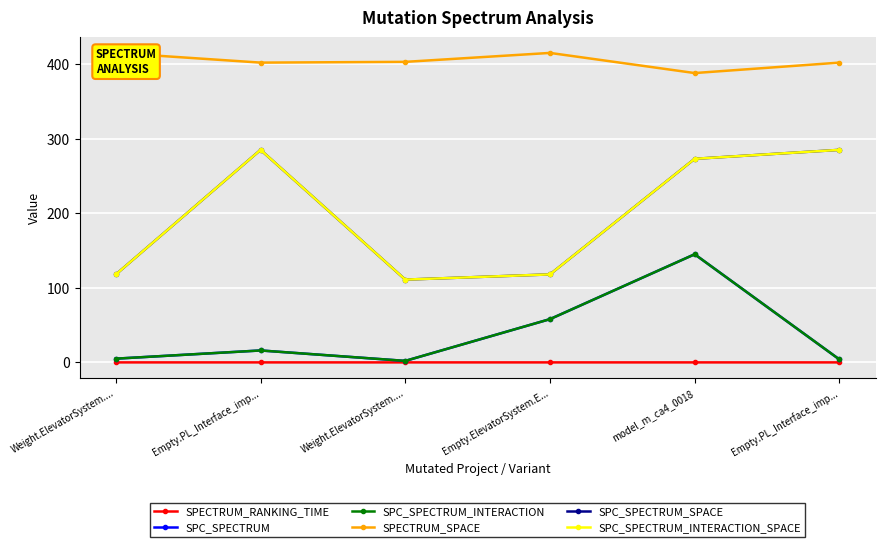

Reading left to right, transcribe all the data shown in this chart.

SPECTRUM_RANKING_TIME: Weight.ElevatorSystem....=0.0	Empty.PL_Interface_imp...=0.0	Weight.ElevatorSystem....=0.0	Empty.ElevatorSystem.E...=0.0	model_m_ca4_0018=0.0	Empty.PL_Interface_imp...=0.0
SPC_SPECTRUM: Weight.ElevatorSystem....=5.0	Empty.PL_Interface_imp...=16.0	Weight.ElevatorSystem....=2.0	Empty.ElevatorSystem.E...=58.0	model_m_ca4_0018=145.0	Empty.PL_Interface_imp...=4.0
SPC_SPECTRUM_INTERACTION: Weight.ElevatorSystem....=5.0	Empty.PL_Interface_imp...=16.0	Weight.ElevatorSystem....=2.0	Empty.ElevatorSystem.E...=58.0	model_m_ca4_0018=145.0	Empty.PL_Interface_imp...=4.0
SPECTRUM_SPACE: Weight.ElevatorSystem....=415.0	Empty.PL_Interface_imp...=402.0	Weight.ElevatorSystem....=403.0	Empty.ElevatorSystem.E...=415.0	model_m_ca4_0018=388.0	Empty.PL_Interface_imp...=402.0
SPC_SPECTRUM_SPACE: Weight.ElevatorSystem....=118.0	Empty.PL_Interface_imp...=285.0	Weight.ElevatorSystem....=111.0	Empty.ElevatorSystem.E...=118.0	model_m_ca4_0018=273.0	Empty.PL_Interface_imp...=285.0
SPC_SPECTRUM_INTERACTION_SPACE: Weight.ElevatorSystem....=118.0	Empty.PL_Interface_imp...=285.0	Weight.ElevatorSystem....=111.0	Empty.ElevatorSystem.E...=118.0	model_m_ca4_0018=273.0	Empty.PL_Interface_imp...=285.0